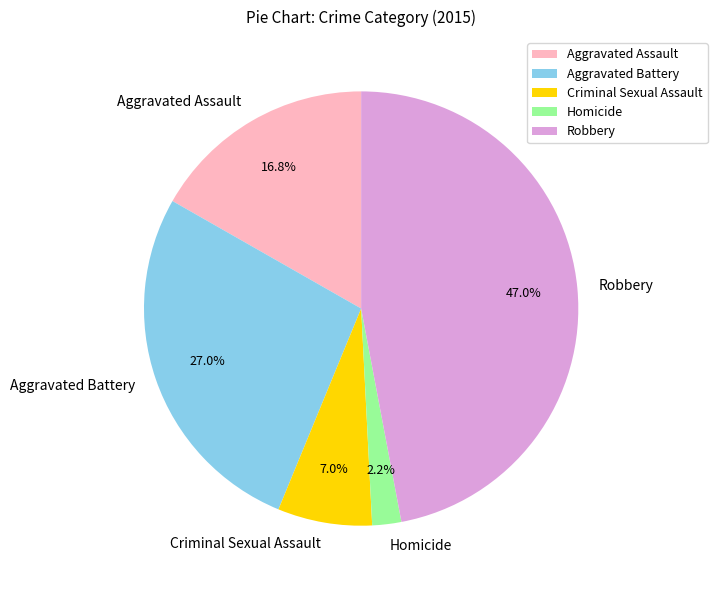

Count the number of slices in the pie.

5